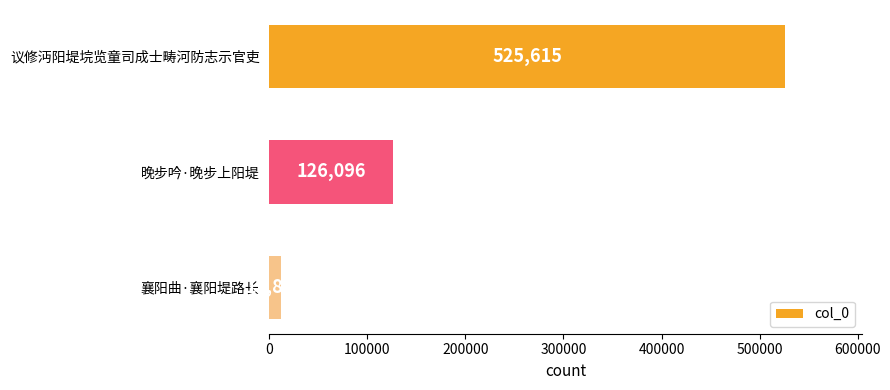

Approximately how many times larger is the value at 议修沔阳堤垸览童司成士畴河防志示官吏 compared to 襄阳曲·襄阳堤路长?

44.4